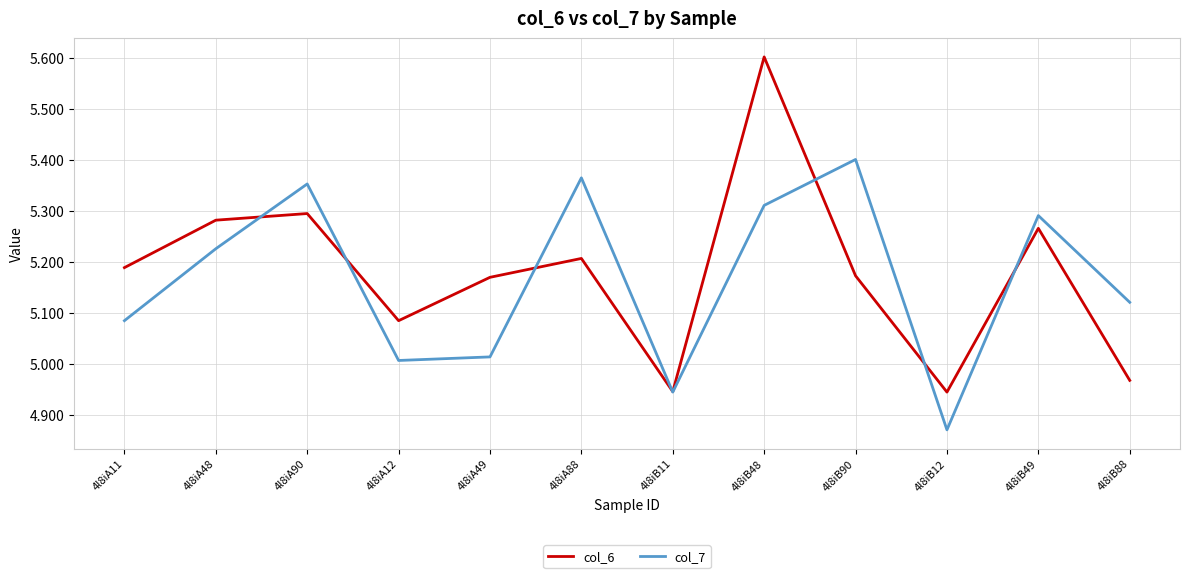

Rank the series at 4l8iB88 from lowest to highest value.

col_6, col_7